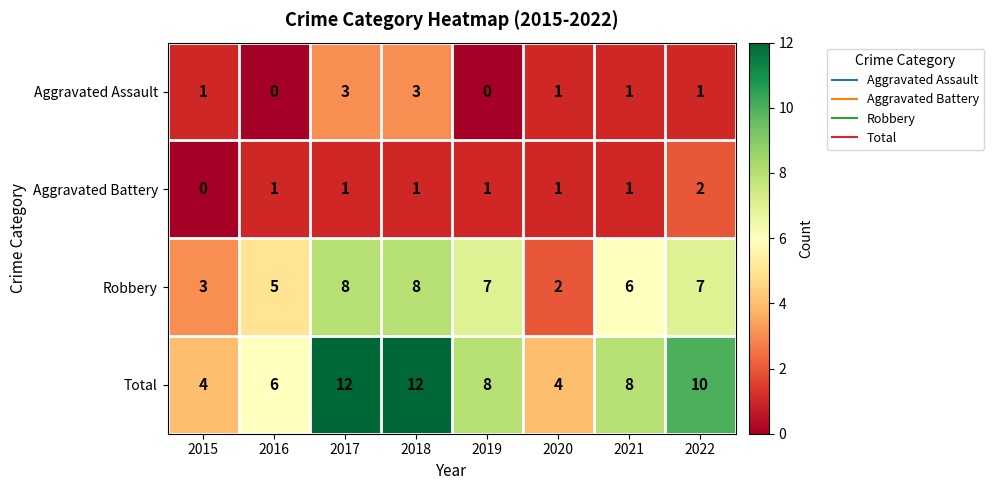

Rank the series by their maximum value, from lowest to highest.

Aggravated Battery, Aggravated Assault, Robbery, Total